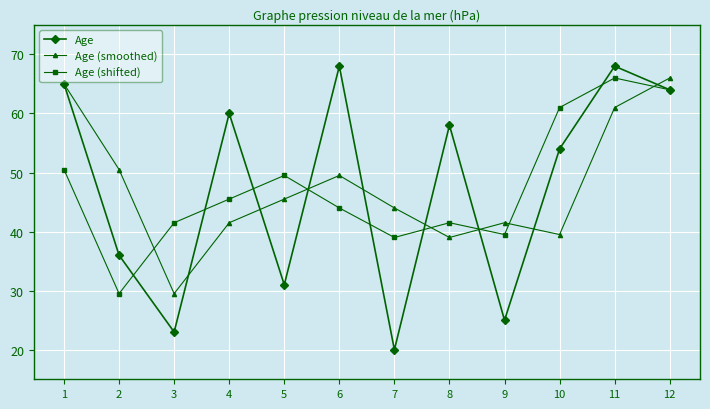

What is the value of the Age point at the 10th from the left?

54.0